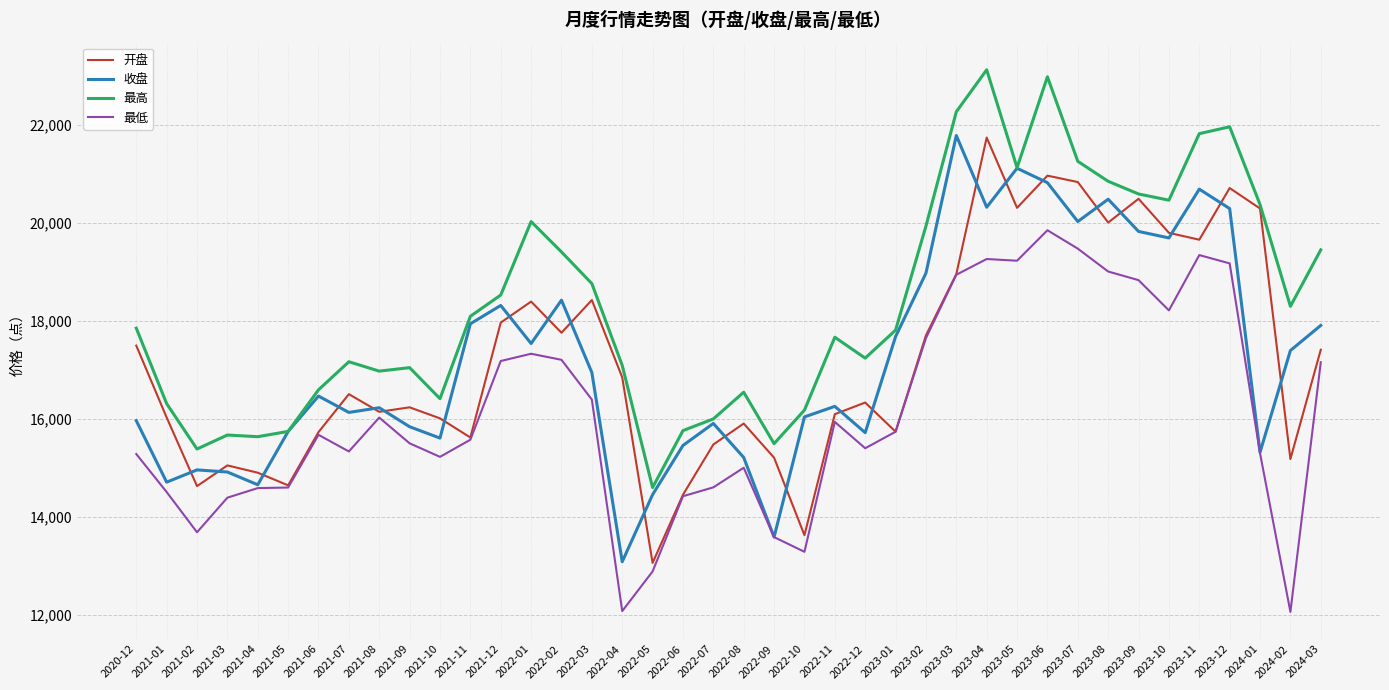

True or false: 开盘 has more than 1 points higher than both neighbors.

True